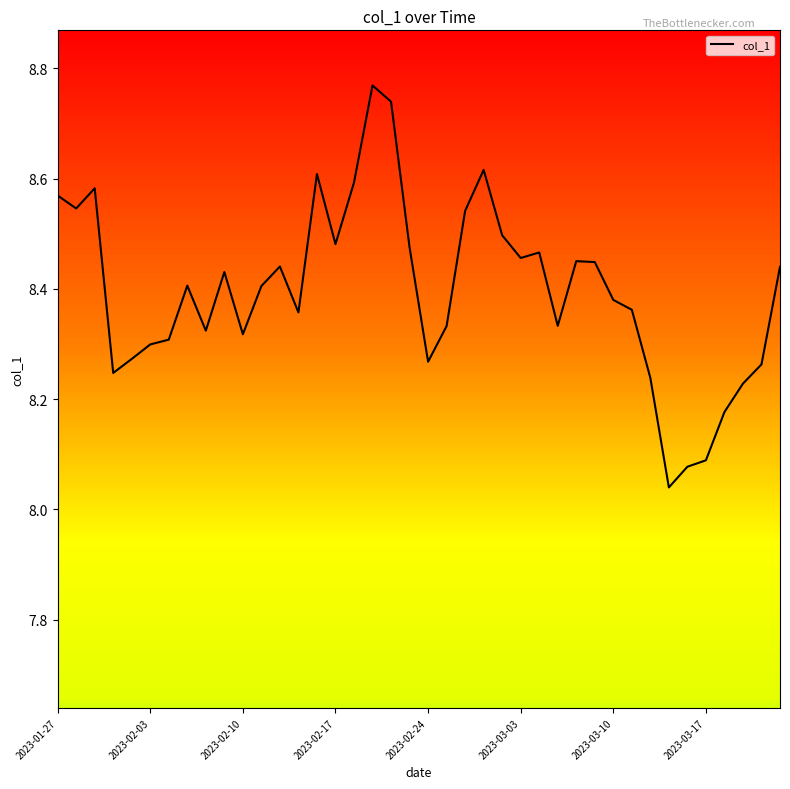

What is the difference between the maximum and minimum values?

0.7